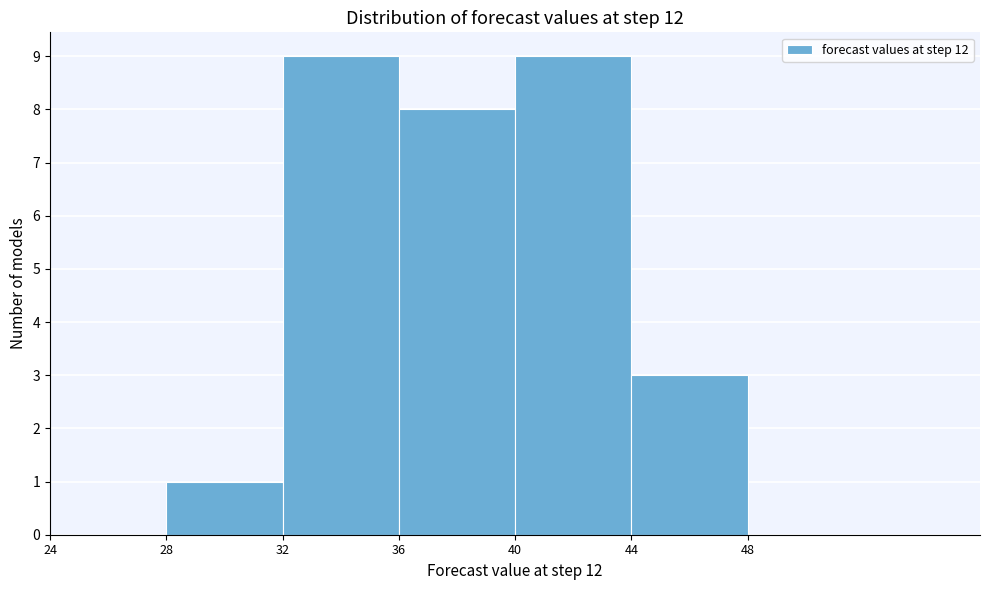

Reading left to right, list every bar in this chart as the range it spans on the x-axis followed by its height. The values are not printed on the chart, so give them approximately, as read against the axis.

24 to 28: 0
28 to 32: 1
32 to 36: 9
36 to 40: 8
40 to 44: 9
44 to 48: 3